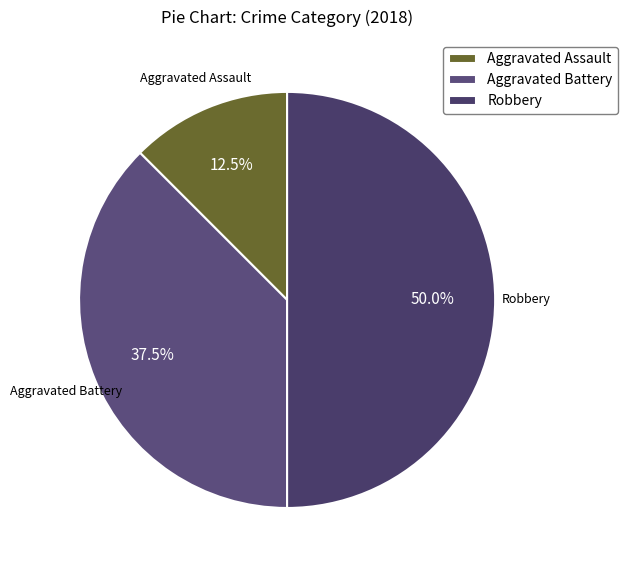

Rank the categories by value from lowest to highest.

Aggravated Assault, Aggravated Battery, Robbery